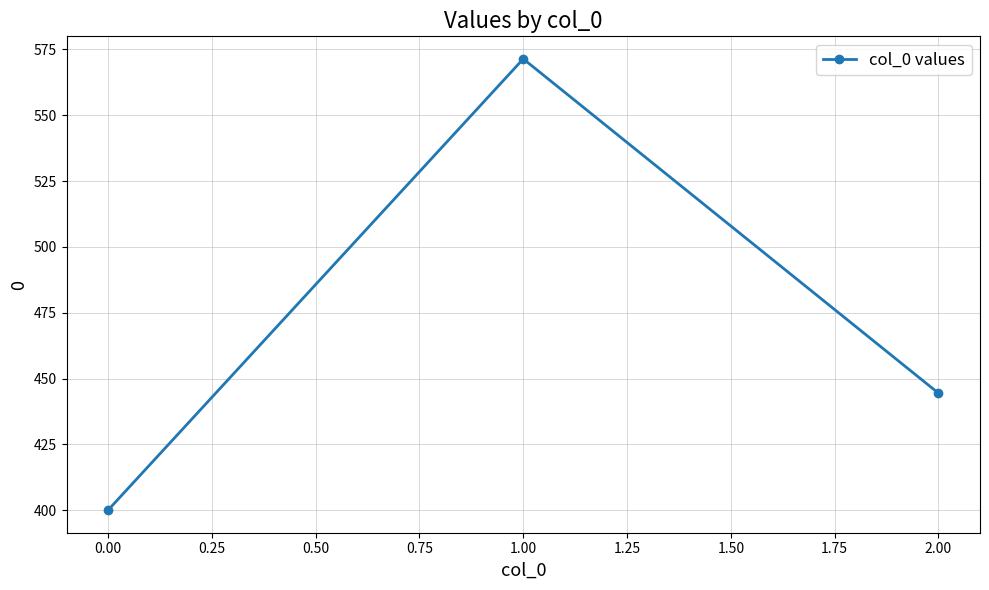

How many lines are shown in the chart?

1